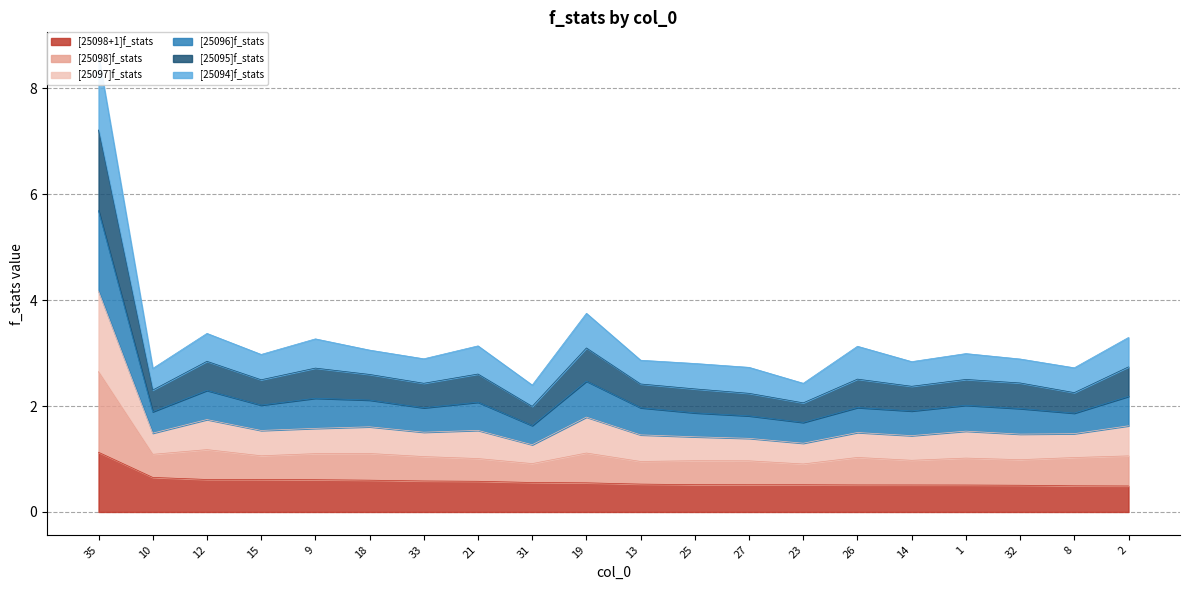

Does the chart have visible grid lines?

Yes